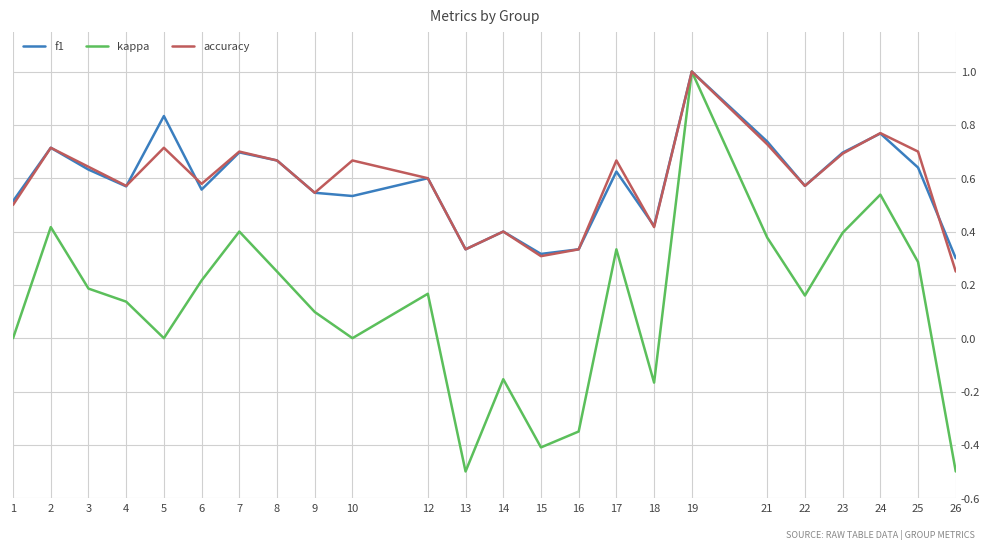

The accuracy series shows 0.7 at 5. True or false?

True